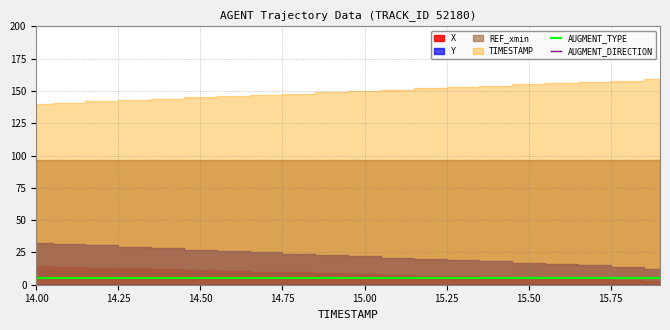

True or false: AUGMENT_TYPE has more than 0 interior local peaks.

False